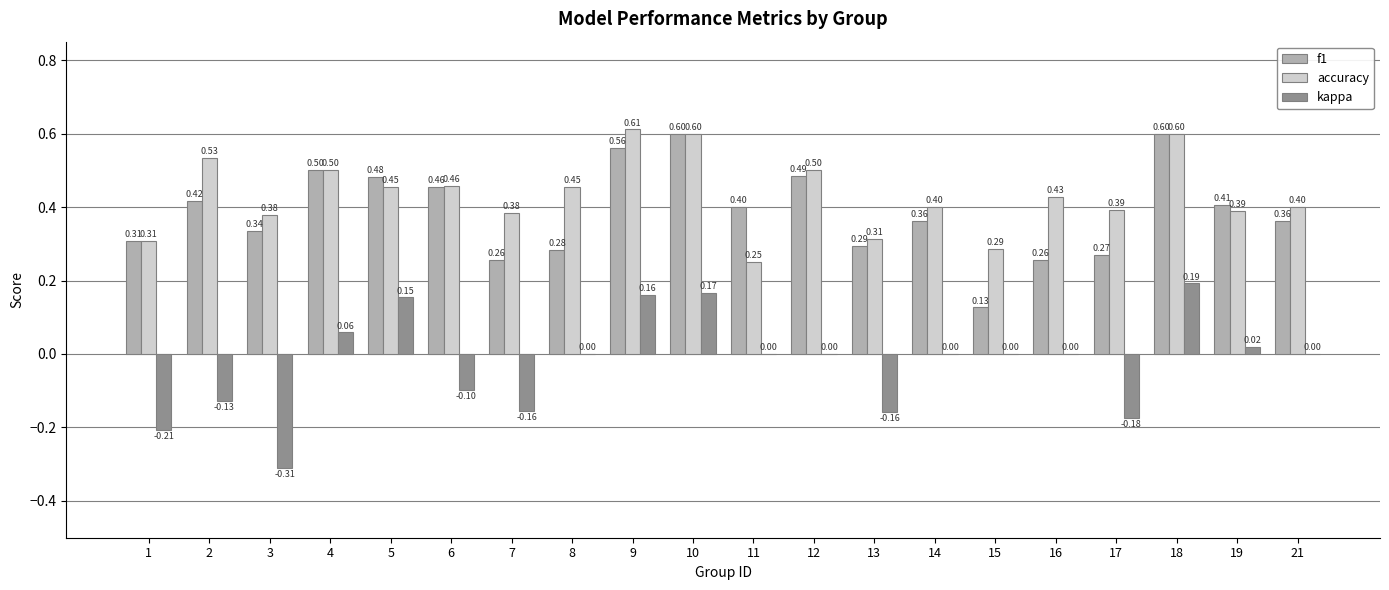

What is the spread (max minus min) of values at 11?

0.4